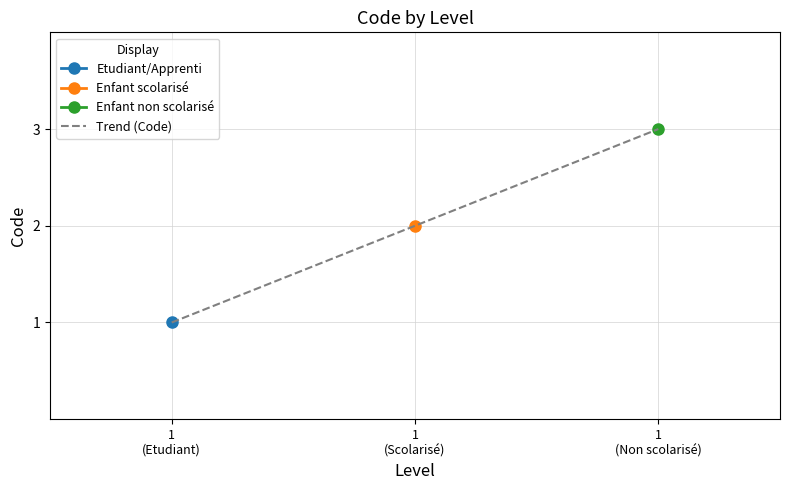

Which has a higher value, 1
(Non scolarisé) or 1
(Etudiant)?

1
(Non scolarisé)